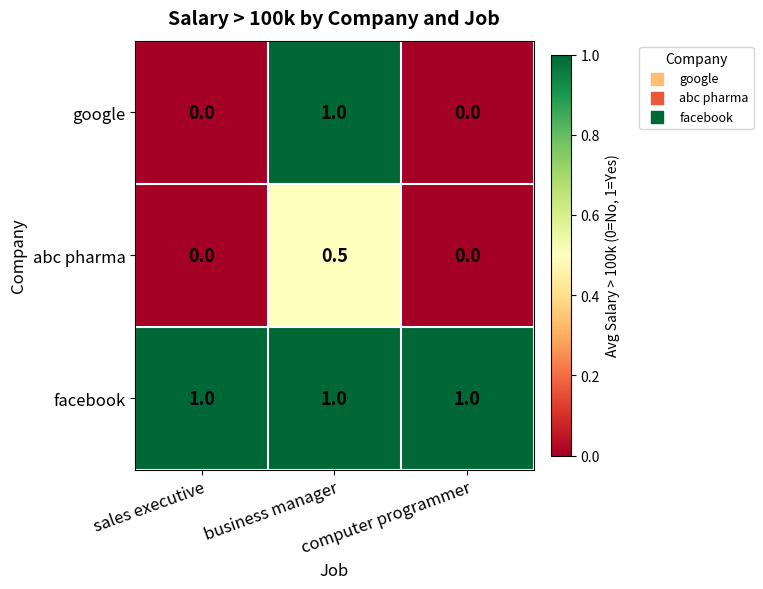

Count the abc pharma values in the range 0 to 1.

3